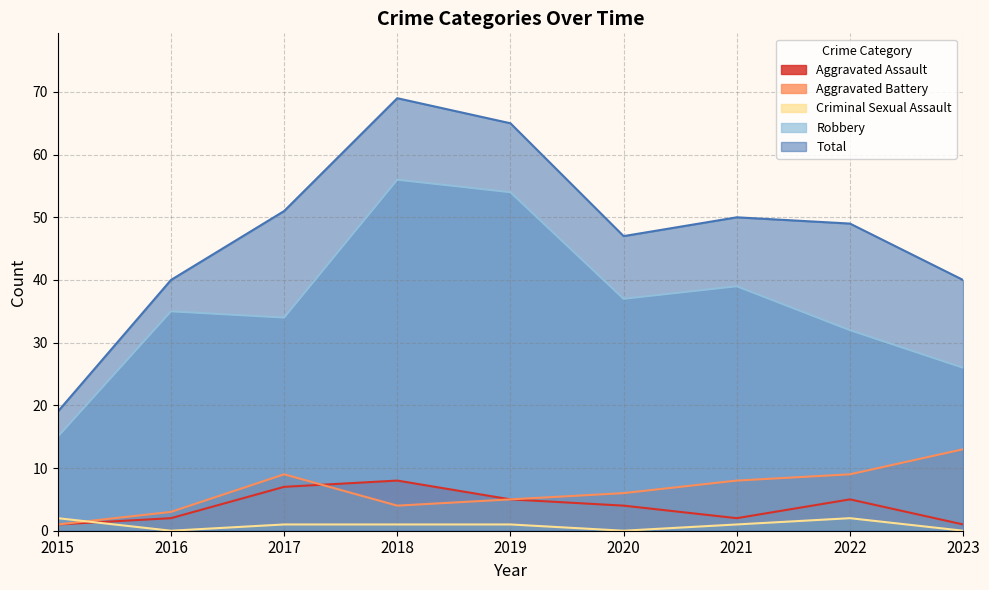

Between which two adjacent categories do Criminal Sexual Assault and Aggravated Battery first intersect?

2015 and 2016